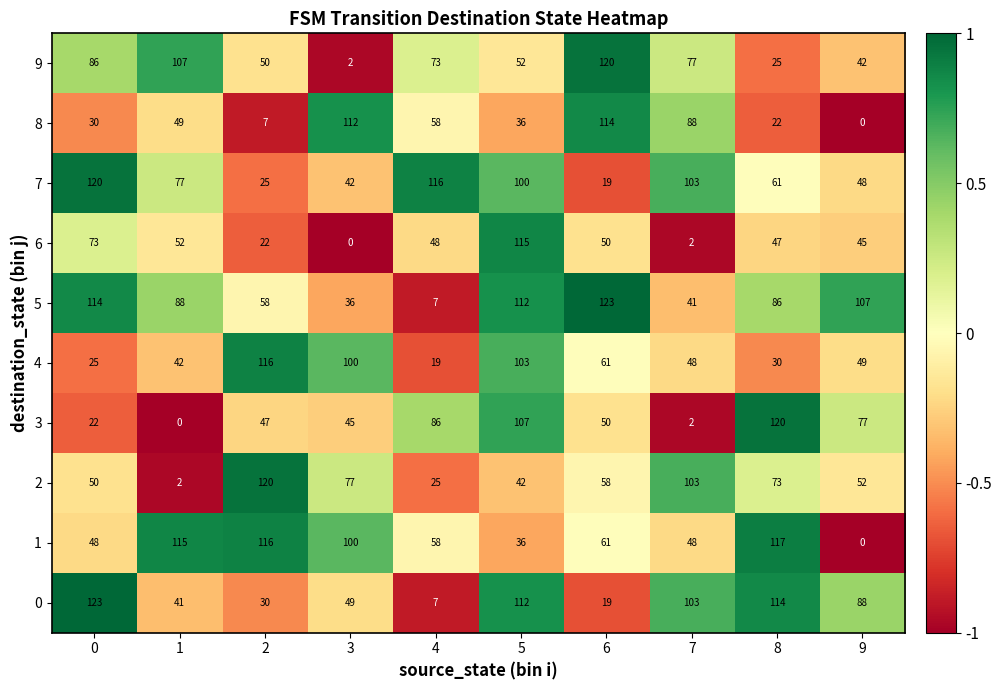

What value does the 1 series have at 0?

48